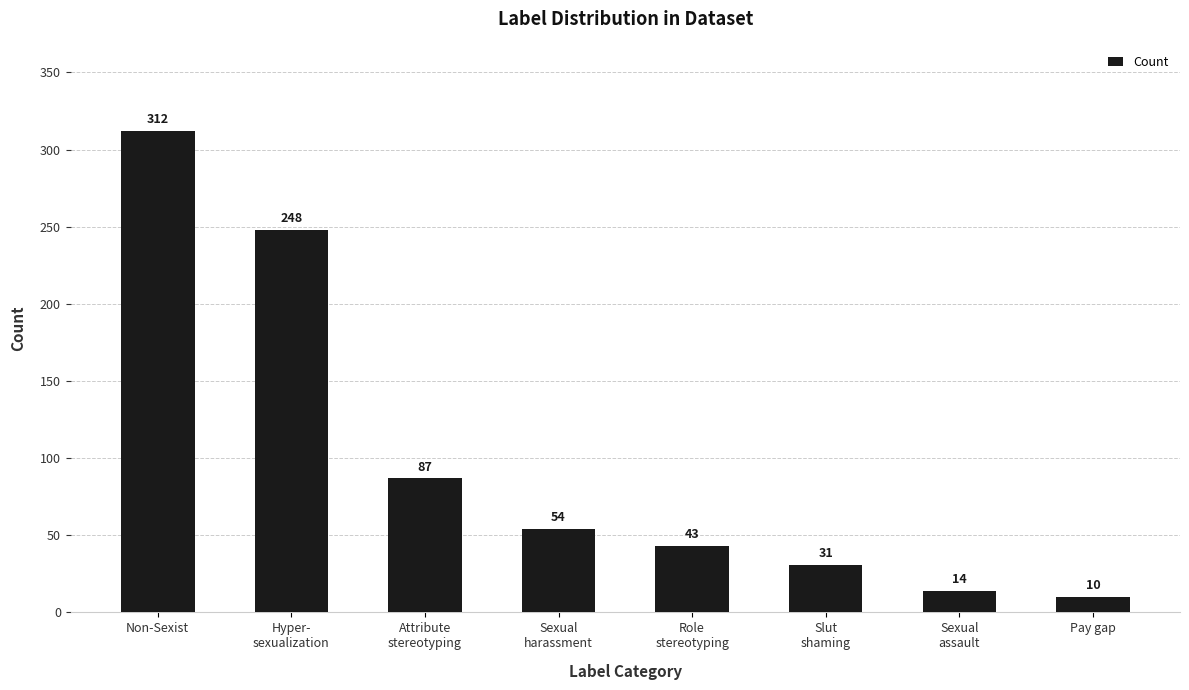

Reading right to left, transcribe all the data shown in this chart.

10	14	31	43	54	87	248	312